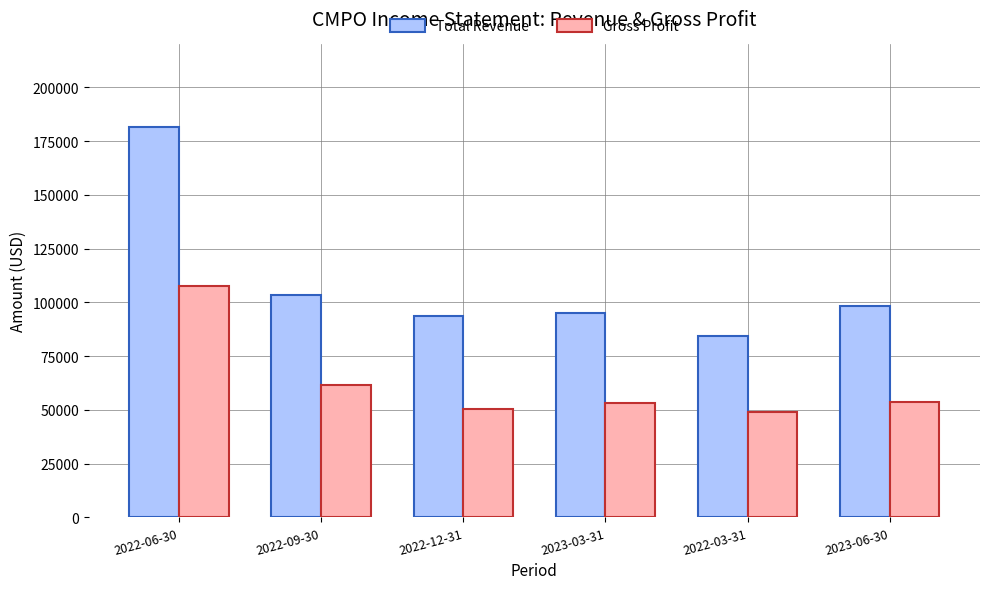

Which category has the highest value in the Gross Profit series?

2022-06-30